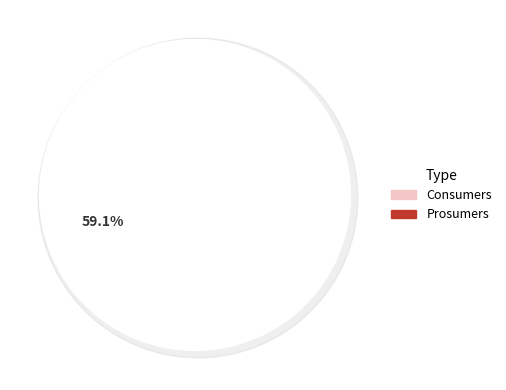

Do Prosumers and Consumers together represent more than half of the pie?

Yes